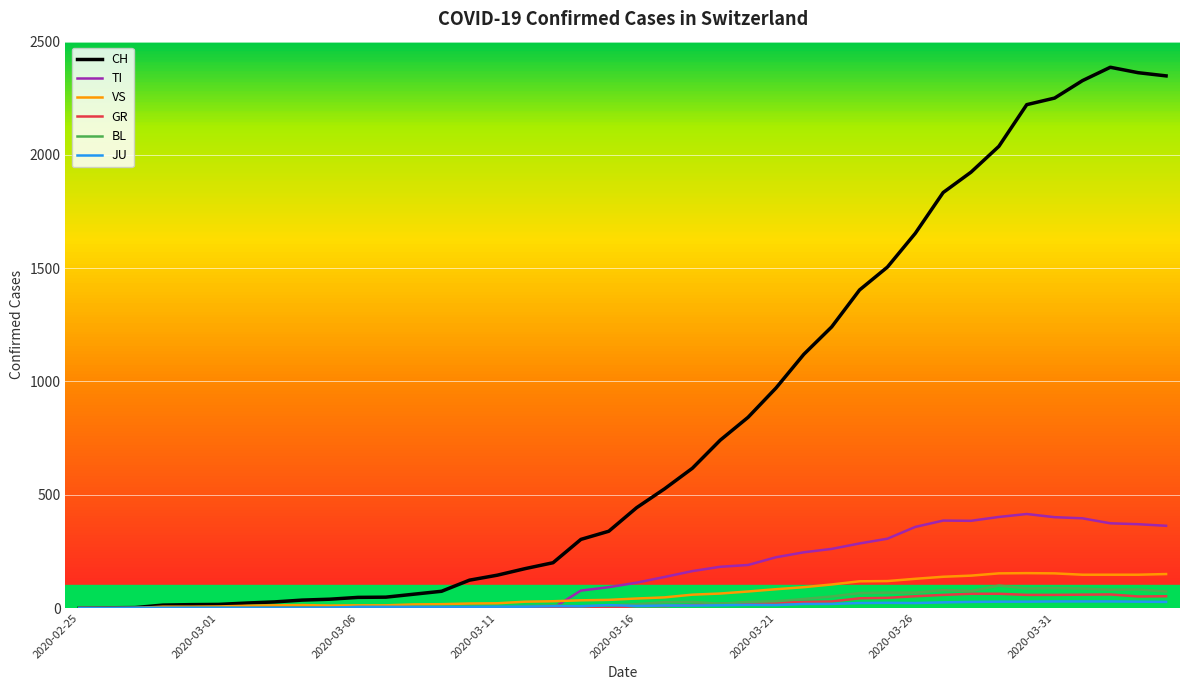

Which series has the largest range (max minus min)?

CH